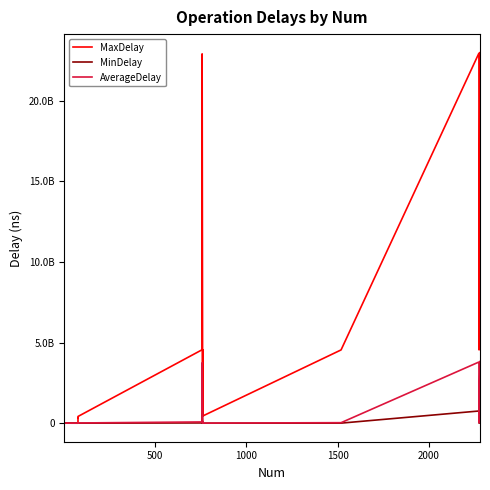

How many data points in MaxDelay are less than 416364131?

9